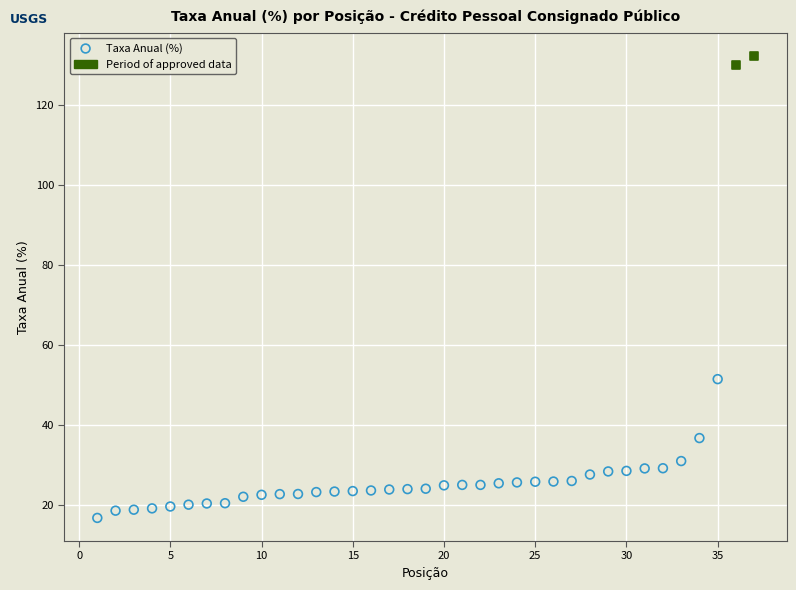

What are all the series names shown in the legend?

Taxa Anual (%), Period of approved data